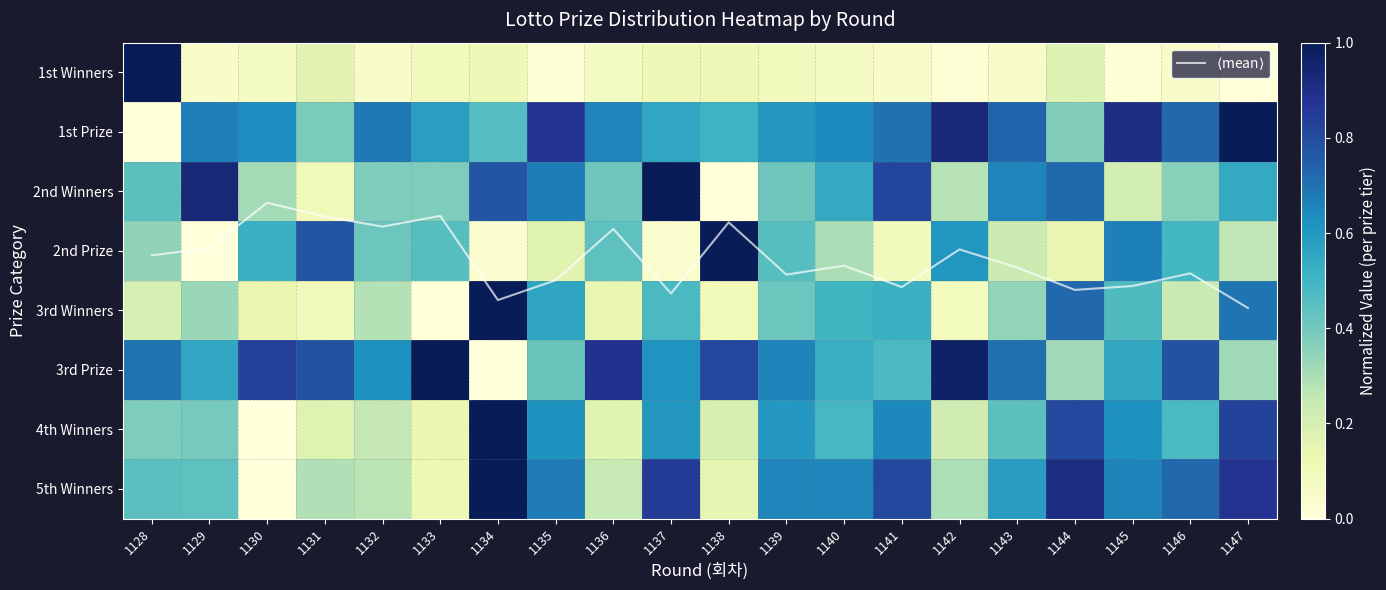

How many values in 4th Winners are above zero?

19